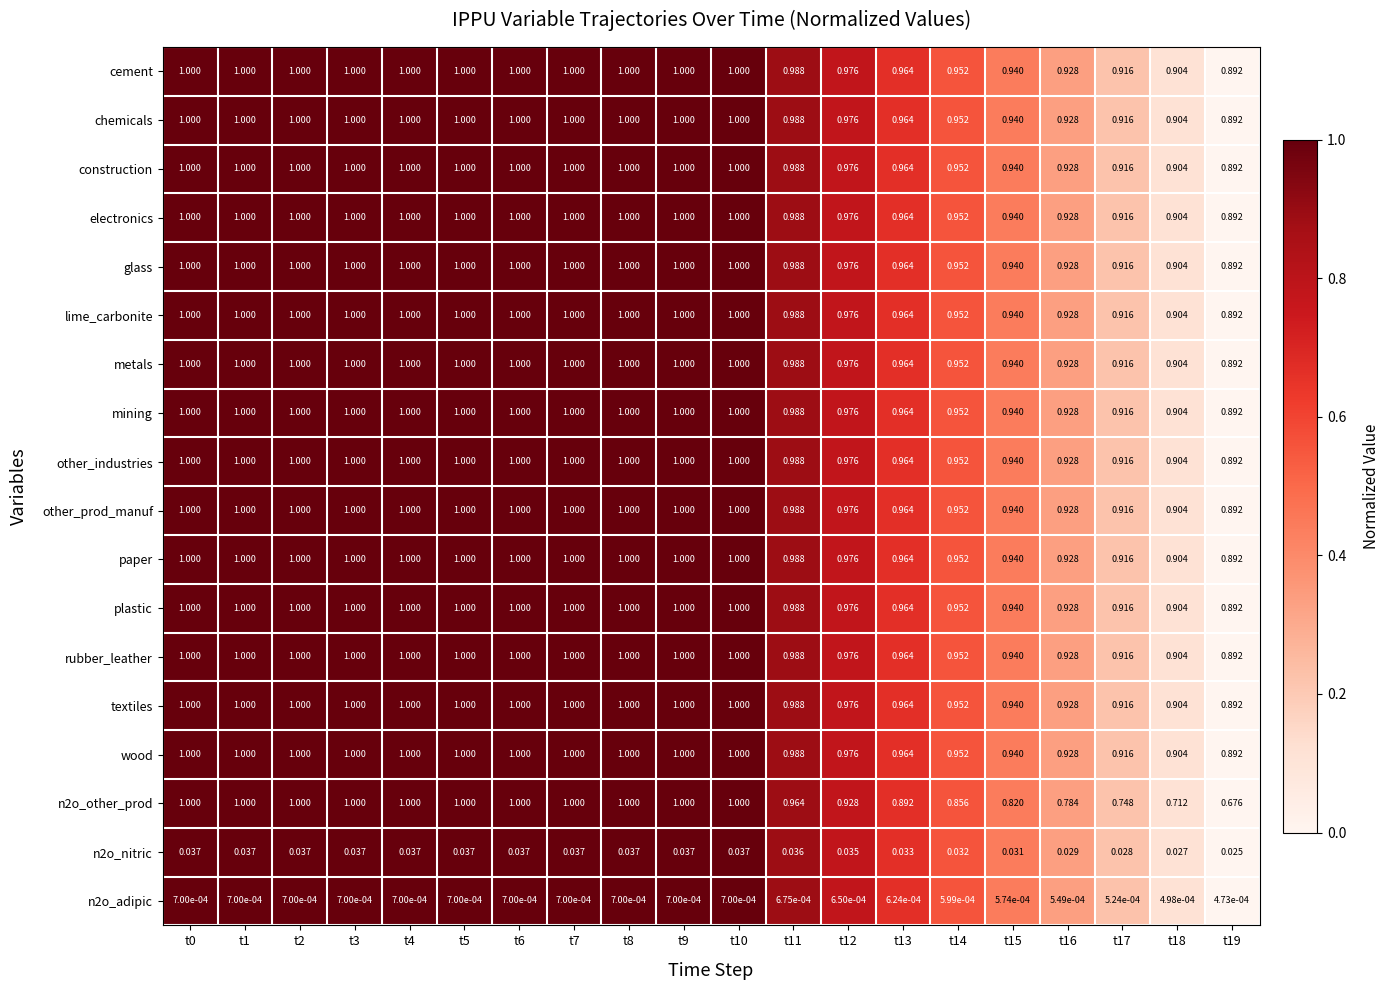

Is the value of paper at t8 greater than the value of n2o_nitric at t19?

Yes